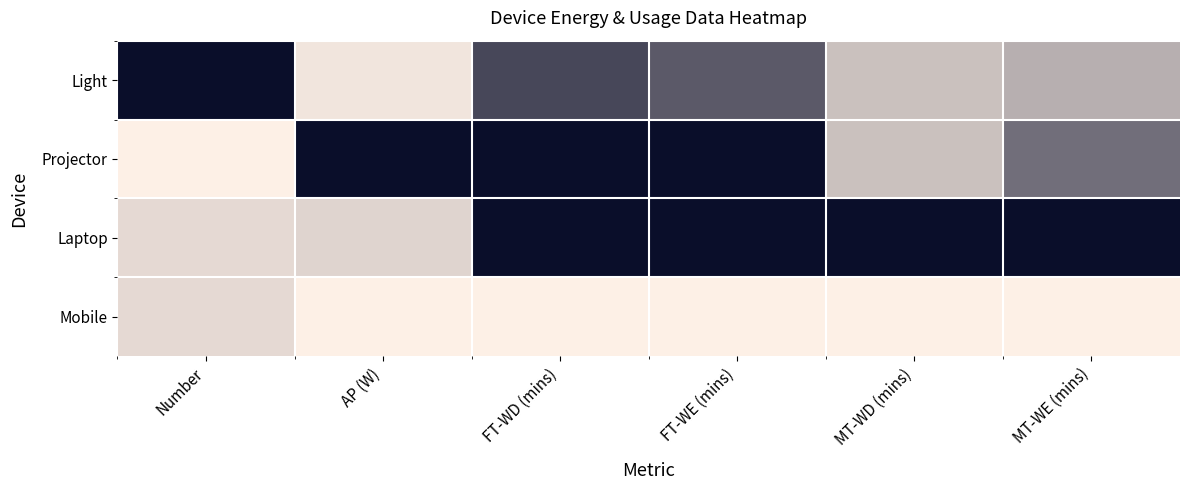

Reading left to right, extract all data points from this chart.

Light: Number=1.0	AP (W)=0.0	FT-WD (mins)=0.7	FT-WE (mins)=0.7	MT-WD (mins)=0.2	MT-WE (mins)=0.3
Projector: Number=0.0	AP (W)=1.0	FT-WD (mins)=1.0	FT-WE (mins)=1.0	MT-WD (mins)=0.2	MT-WE (mins)=0.6
Laptop: Number=0.1	AP (W)=0.1	FT-WD (mins)=1.0	FT-WE (mins)=1.0	MT-WD (mins)=1.0	MT-WE (mins)=1.0
Mobile: Number=0.1	AP (W)=0.0	FT-WD (mins)=0.0	FT-WE (mins)=0.0	MT-WD (mins)=0.0	MT-WE (mins)=0.0